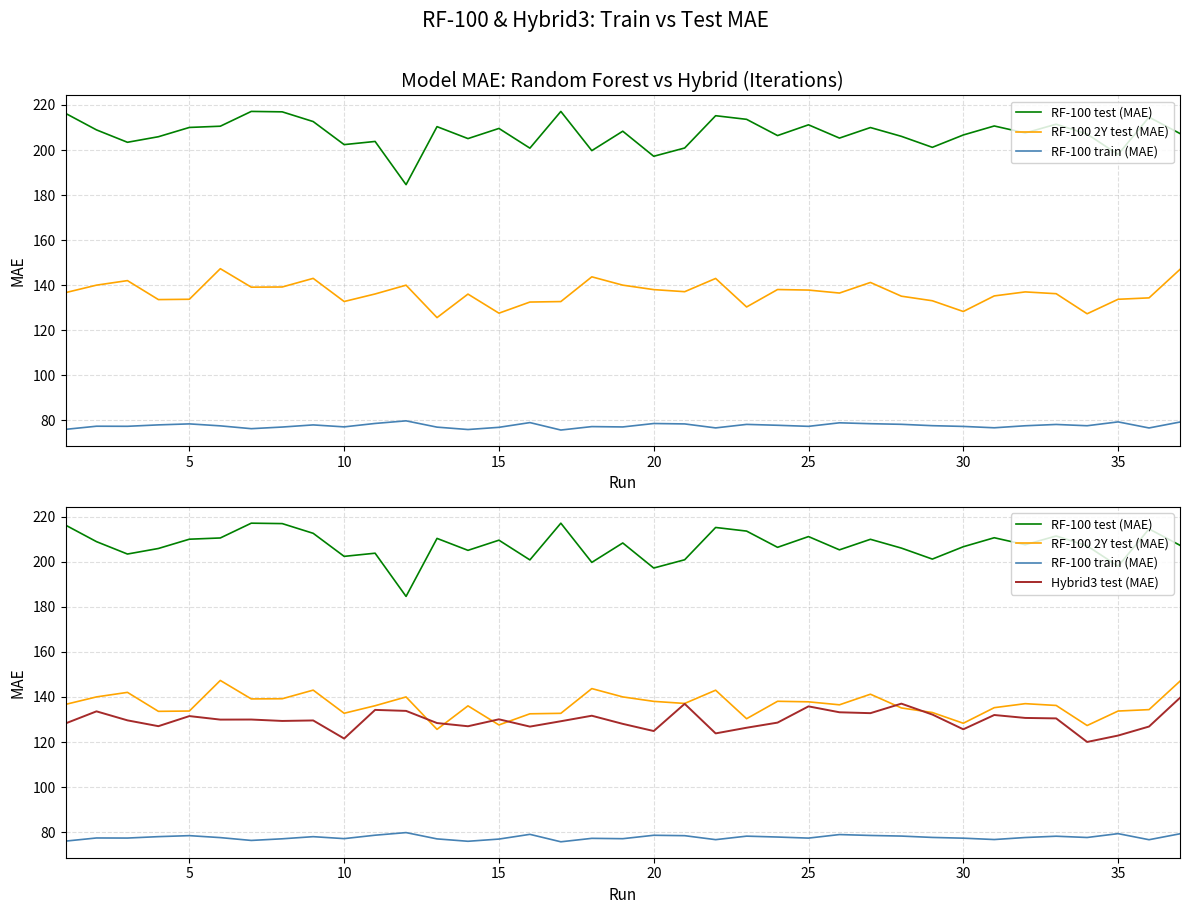

True or false: RF-100 test (MAE) and Hybrid3 test (MAE) cross at least once.

False